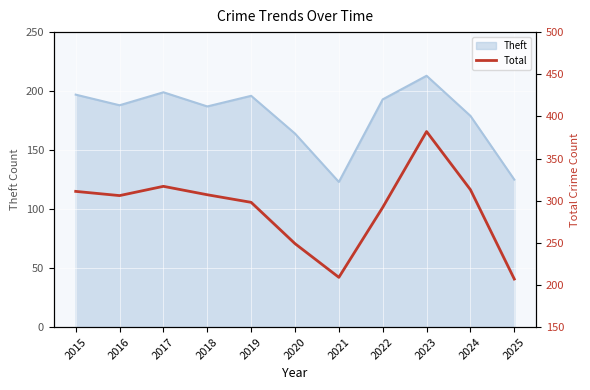

What is the maximum value shown in the chart?

382